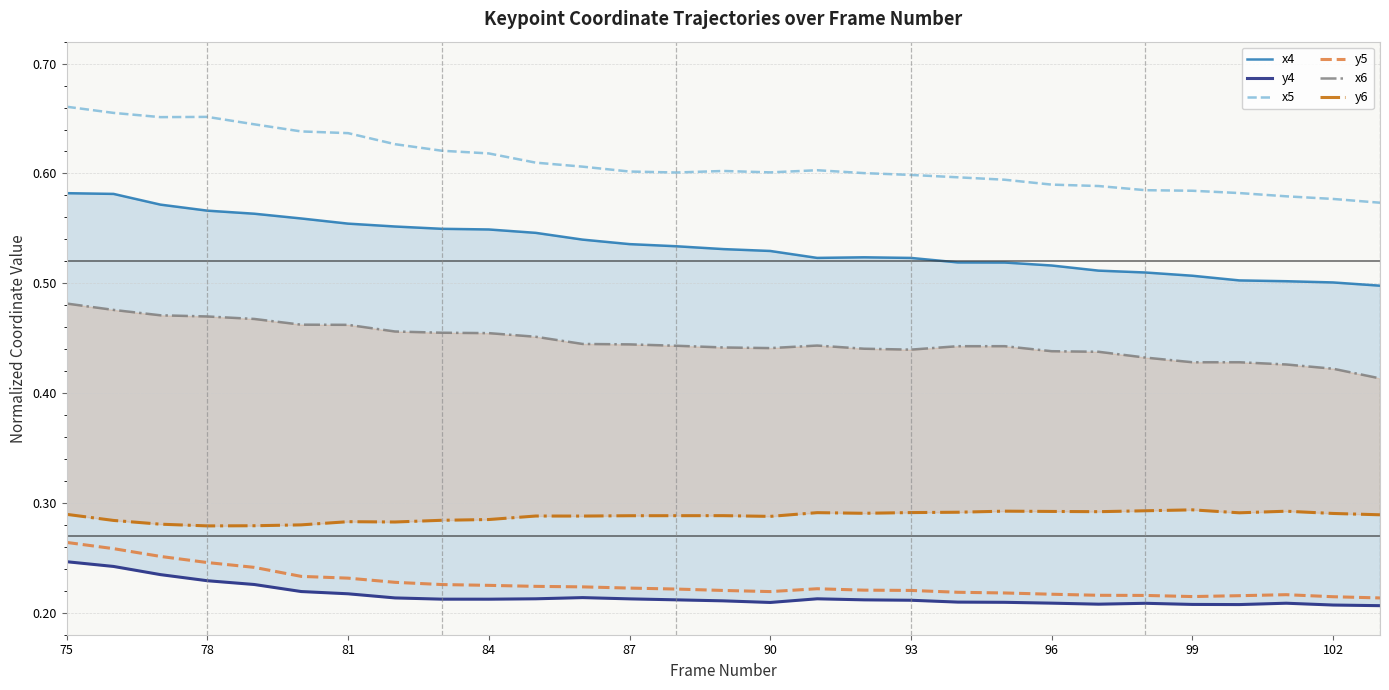

Which series has the widest spread of values?

x5